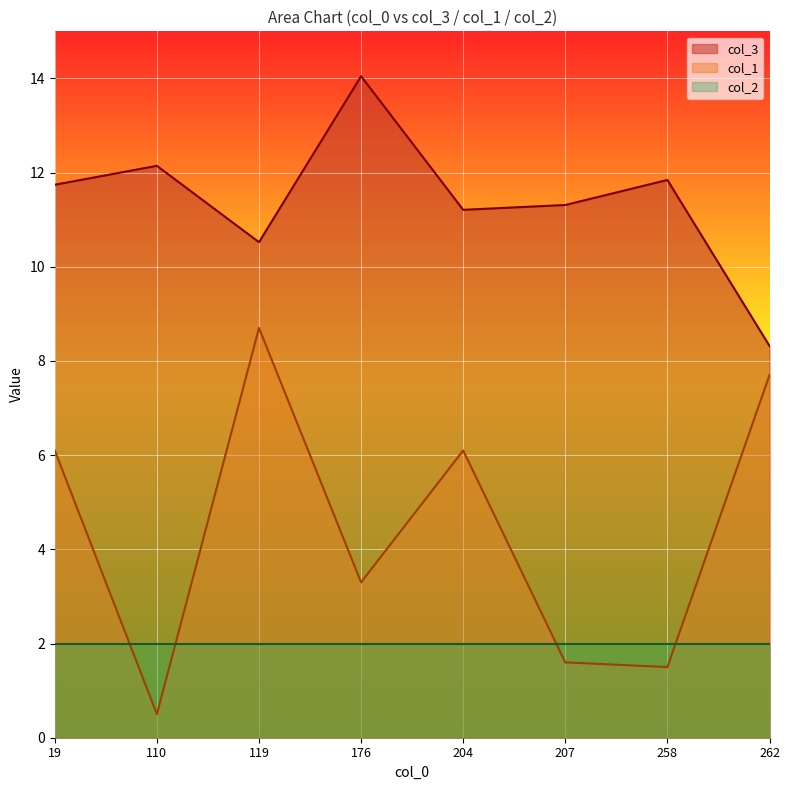

Rank the series by their maximum value, from lowest to highest.

col_2, col_1, col_3